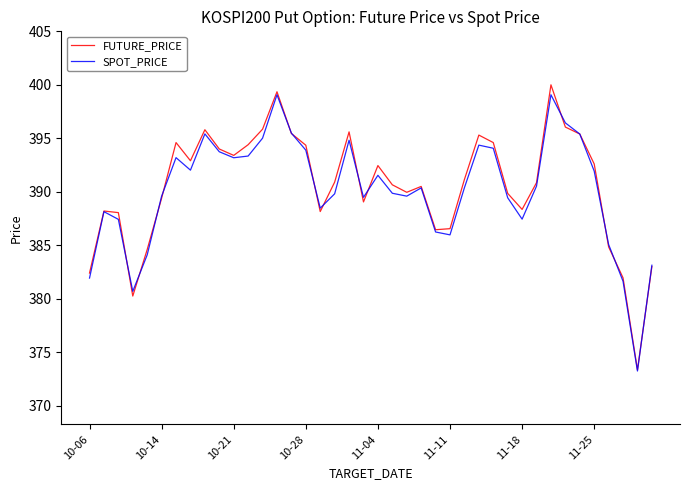

List the series in order of their overall mean, highest first.

FUTURE_PRICE, SPOT_PRICE